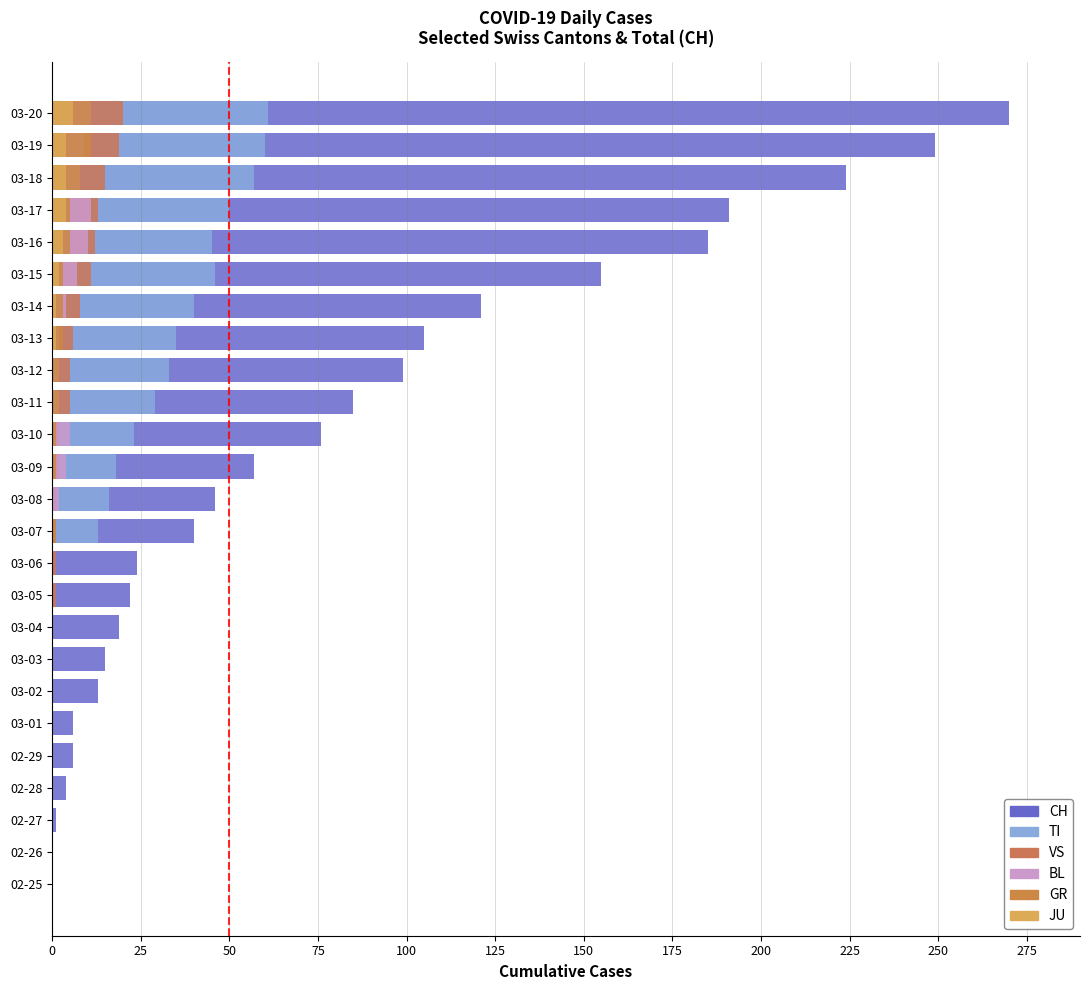

Read the VS value at 03-10.

2